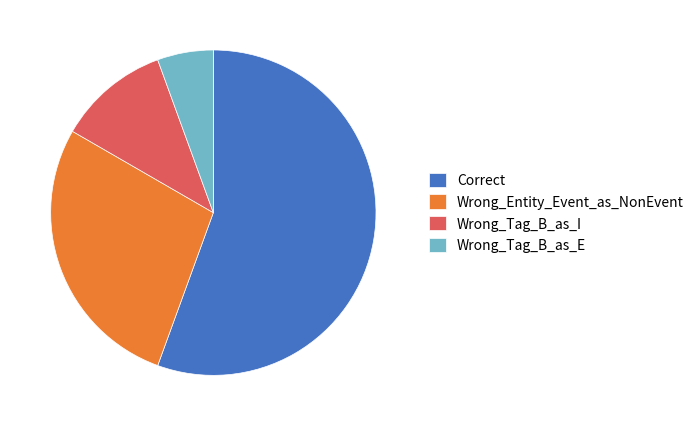

How many segments does this pie chart have?

4